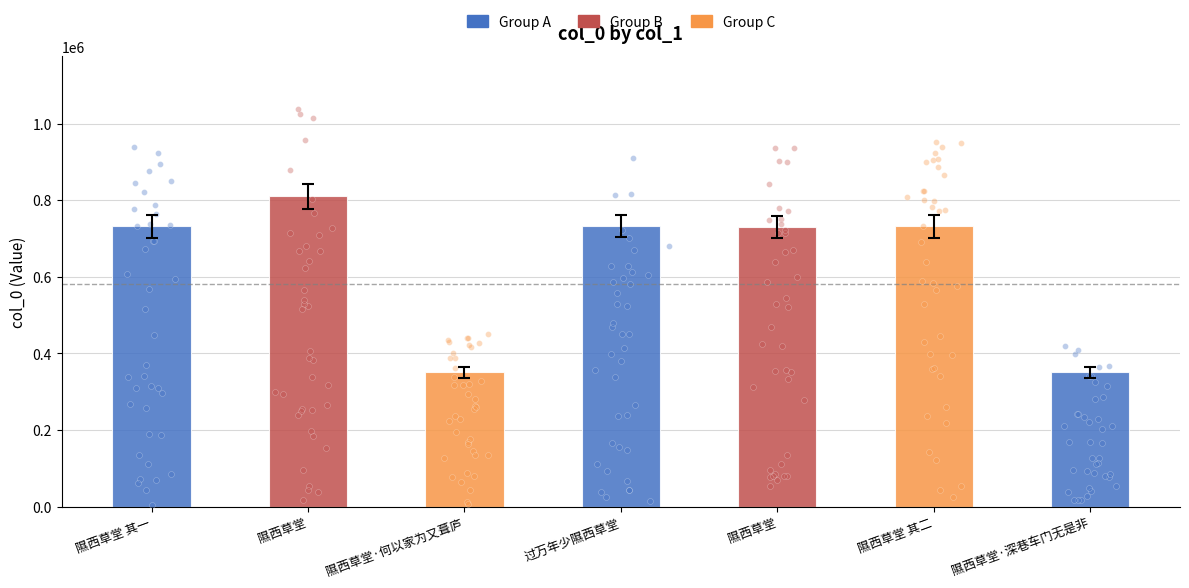

What is the change in value from 隰西草堂·何以家为又葺庐 to 隰西草堂 其二?

+381367